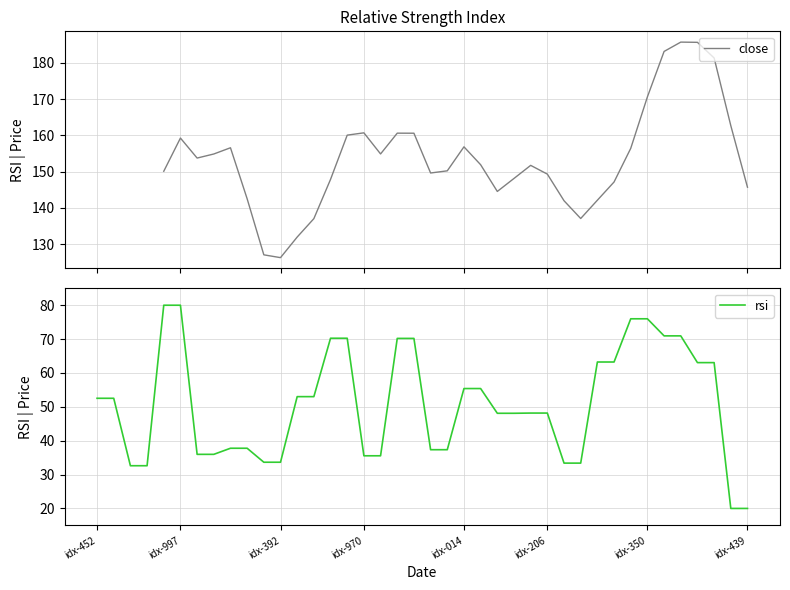

The rsi series shows 80.0 at idx-997. True or false?

True